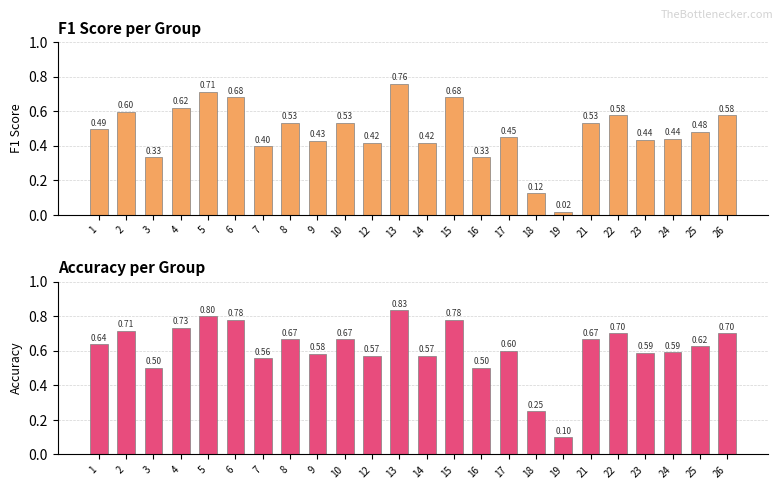

The accuracy series shows 0.2 at 7. True or false?

False